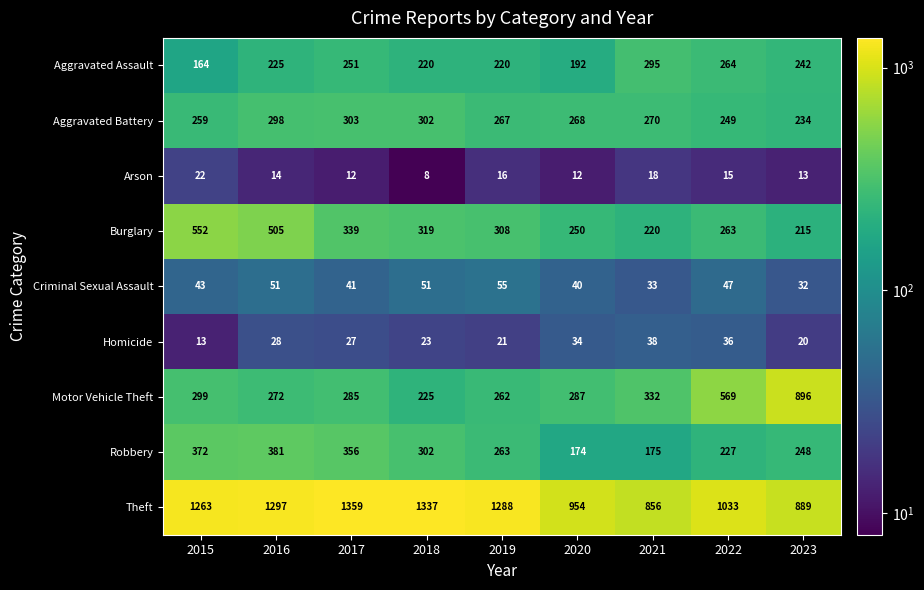

At 2016, list the series in order from largest to smallest.

Theft, Burglary, Robbery, Aggravated Battery, Motor Vehicle Theft, Aggravated Assault, Criminal Sexual Assault, Homicide, Arson